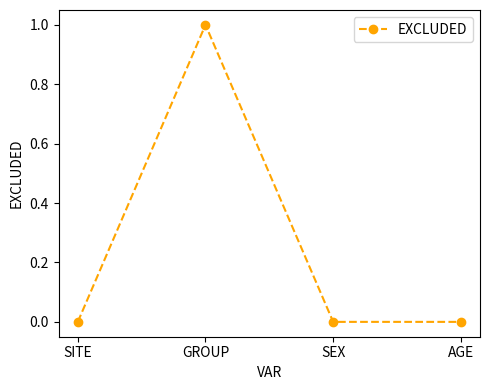

Is this an area chart (filled region under the line)?

No